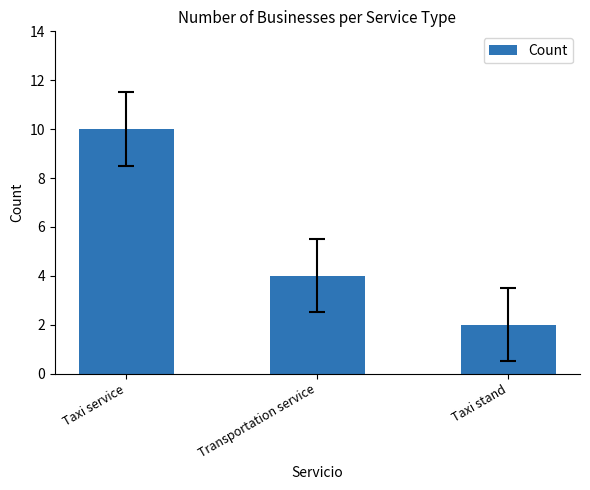

Reading left to right, list all the values displayed in this chart.

Taxi service=10	Transportation service=4	Taxi stand=2